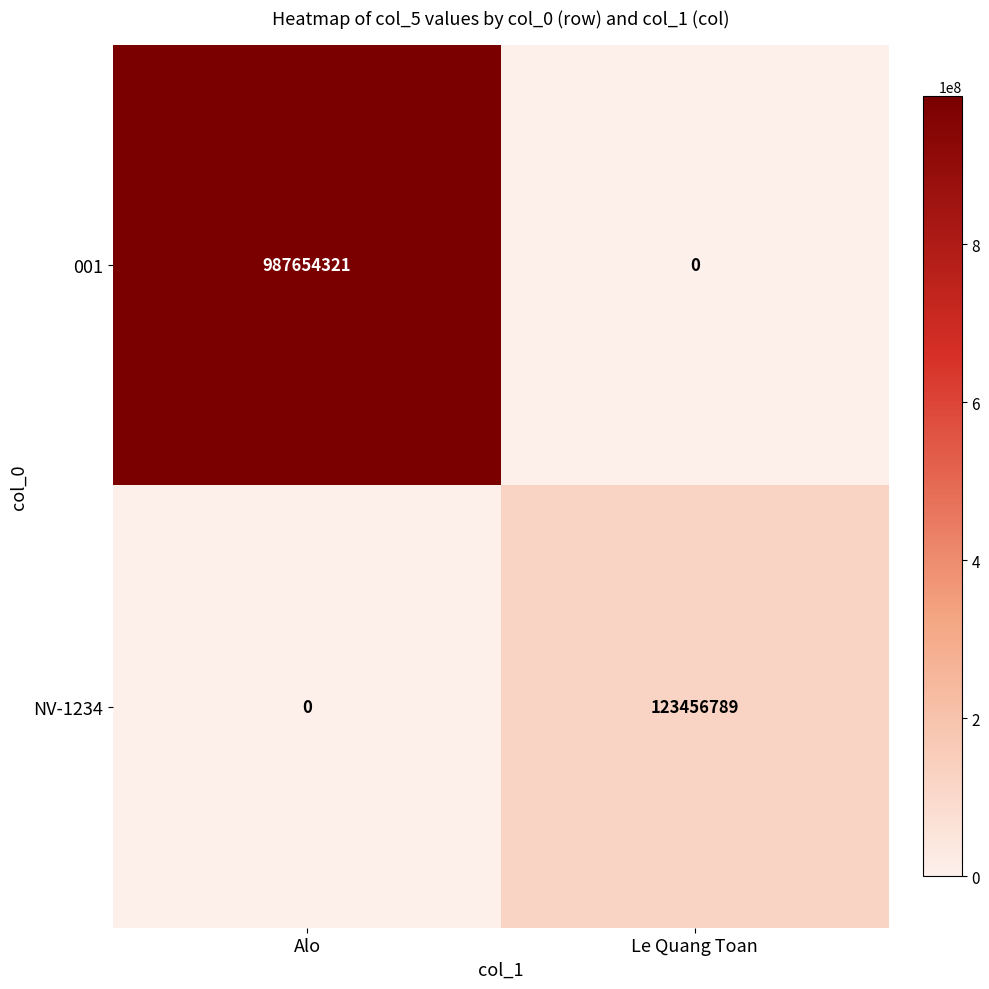

At which category does the chart reach its peak across all series?

Alo